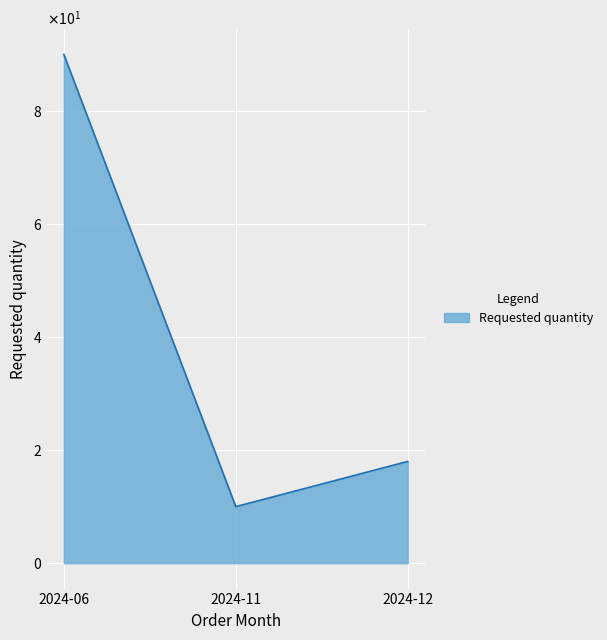

What is the change in value from 2024-06 to 2024-12?

-72